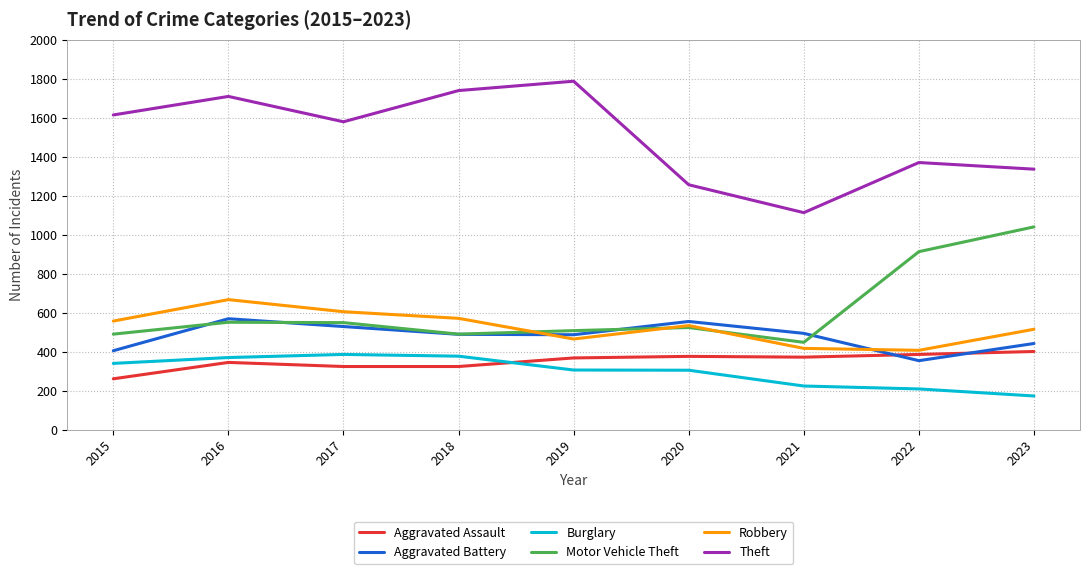

How many lines are shown in the chart?

6